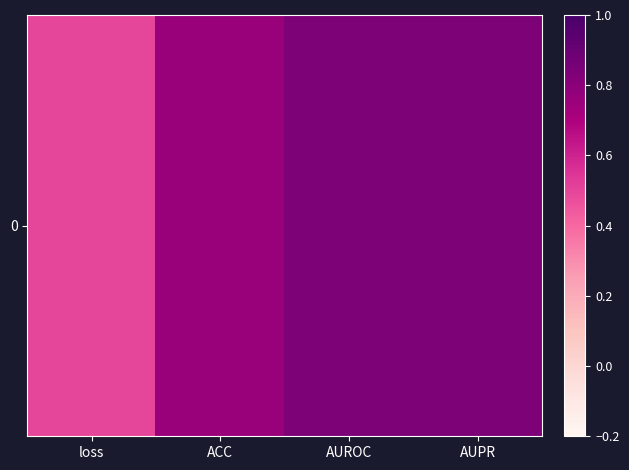

Which category has the lowest value across all series?

loss